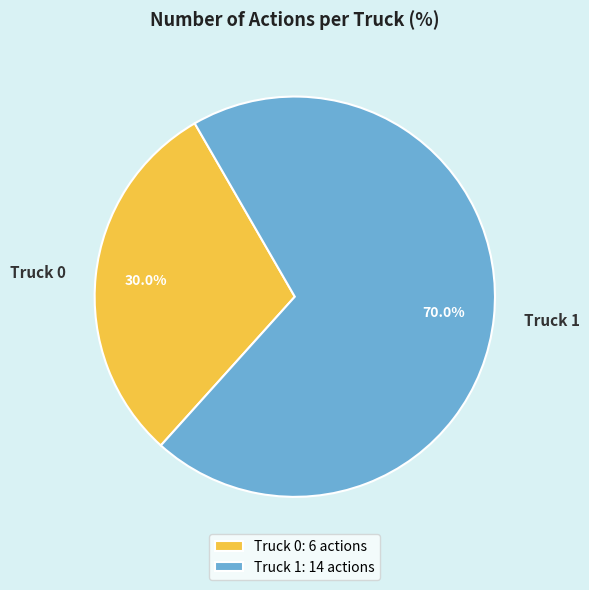

Count the number of slices in the pie.

2